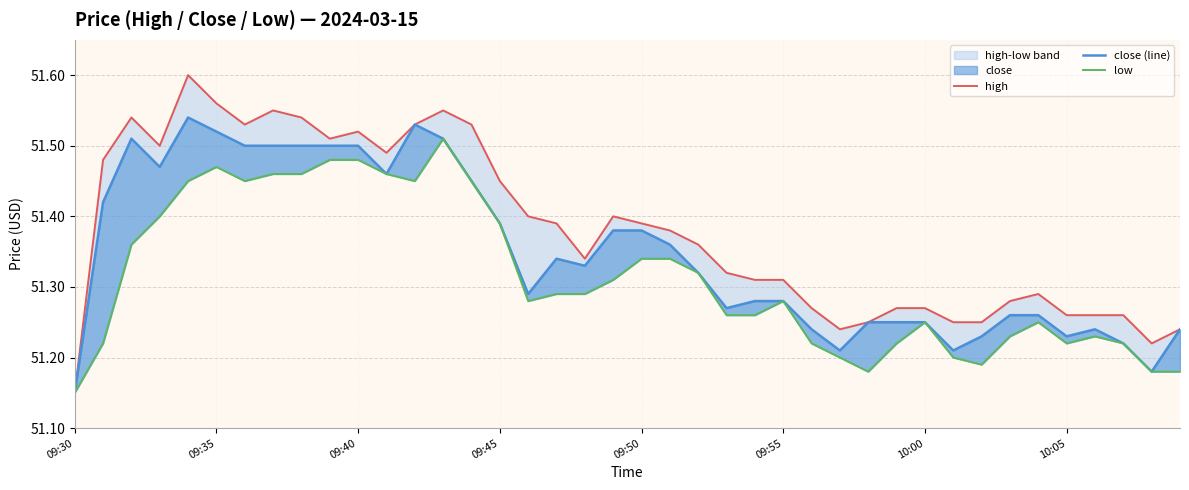

The low series shows 51.2 at 37. True or false?

True